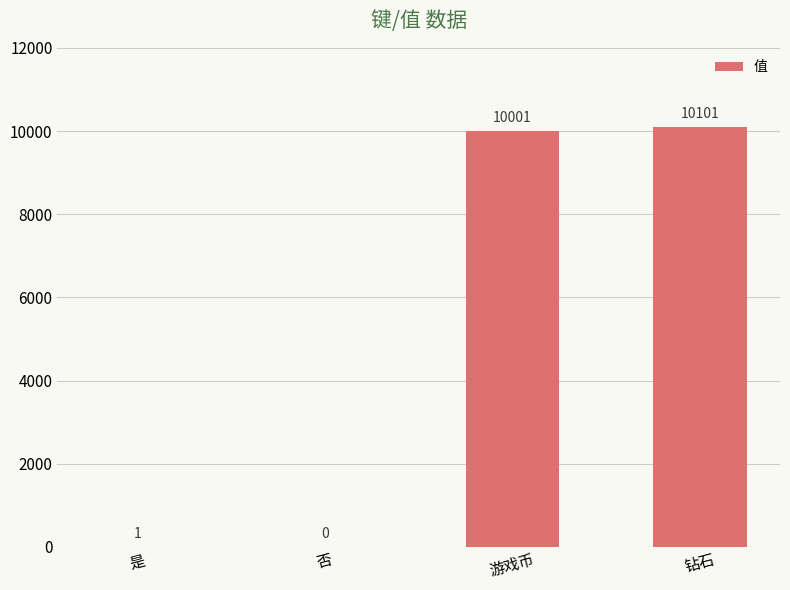

Where is the data nearest to the value 5050?

游戏币